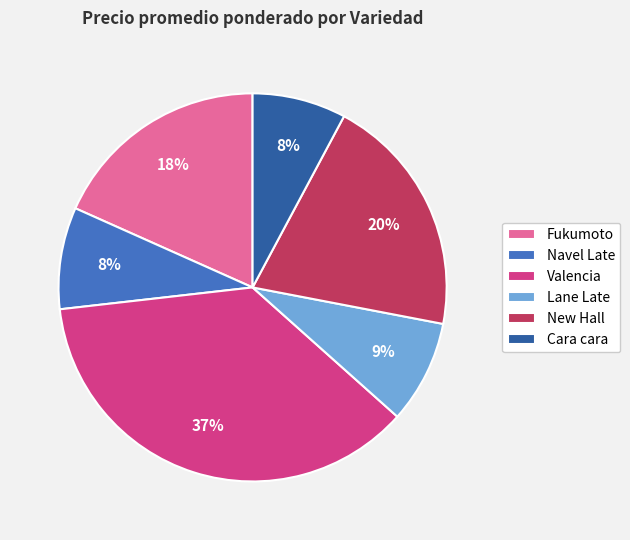

True or false: Cara cara accounts for 8% of the total.

True